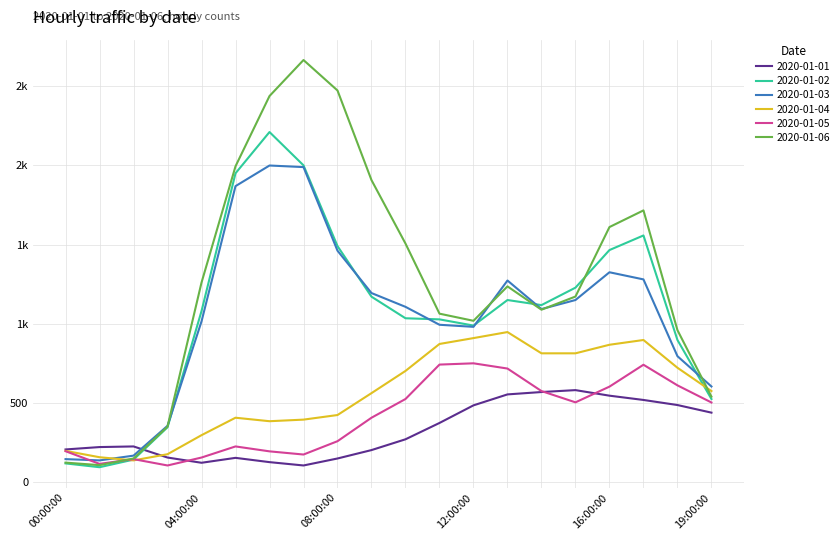

Does the chart have visible grid lines?

Yes